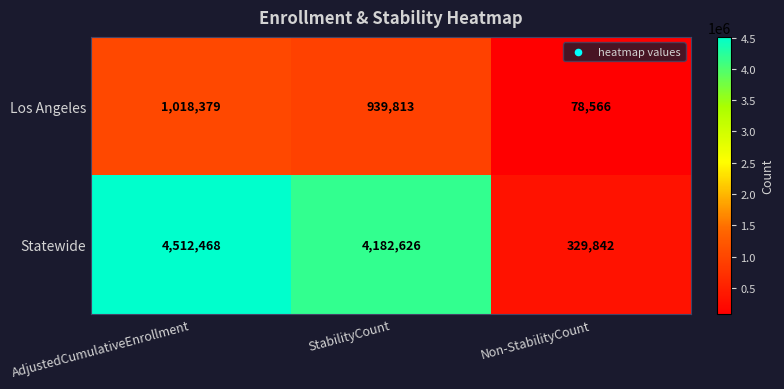

Which series has the largest range (max minus min)?

Statewide